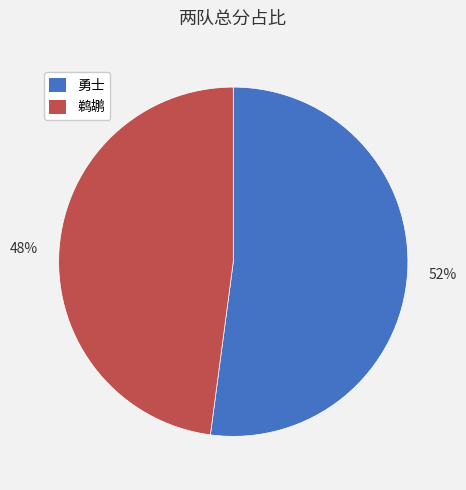

How many segments does this pie chart have?

2